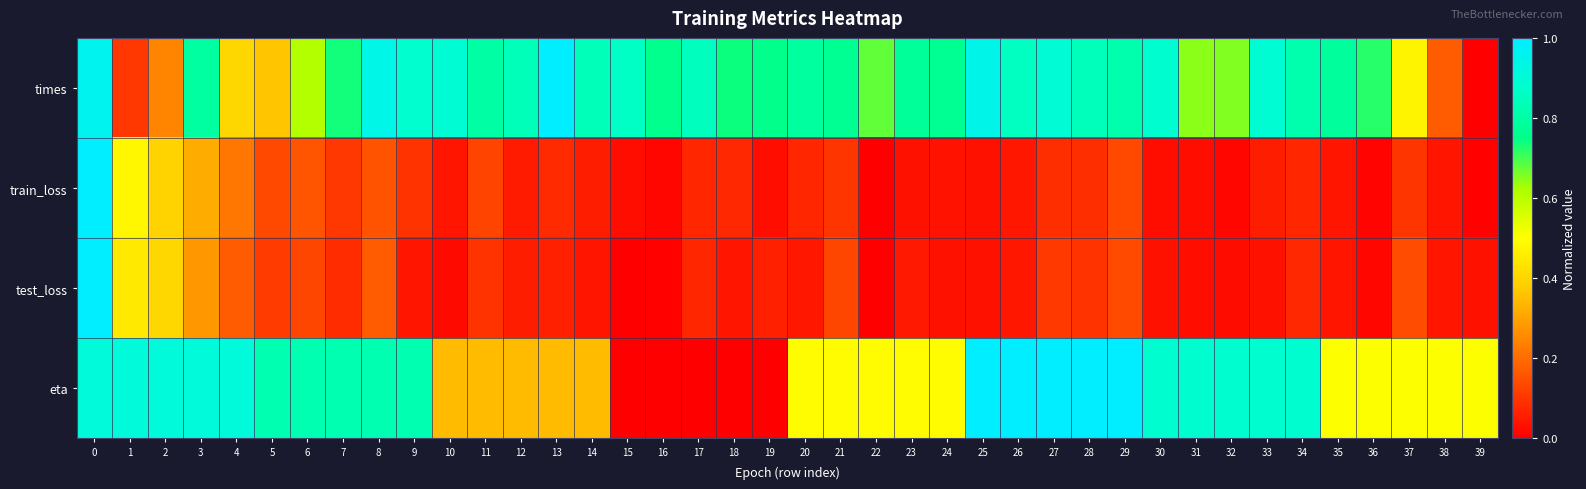

Which series has the largest range (max minus min)?

times